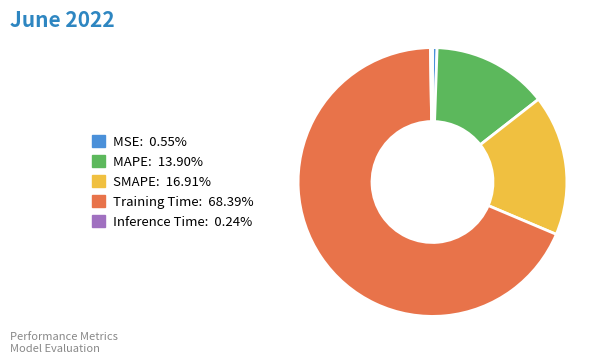

Which slice represents more than half of the pie?

Training Time